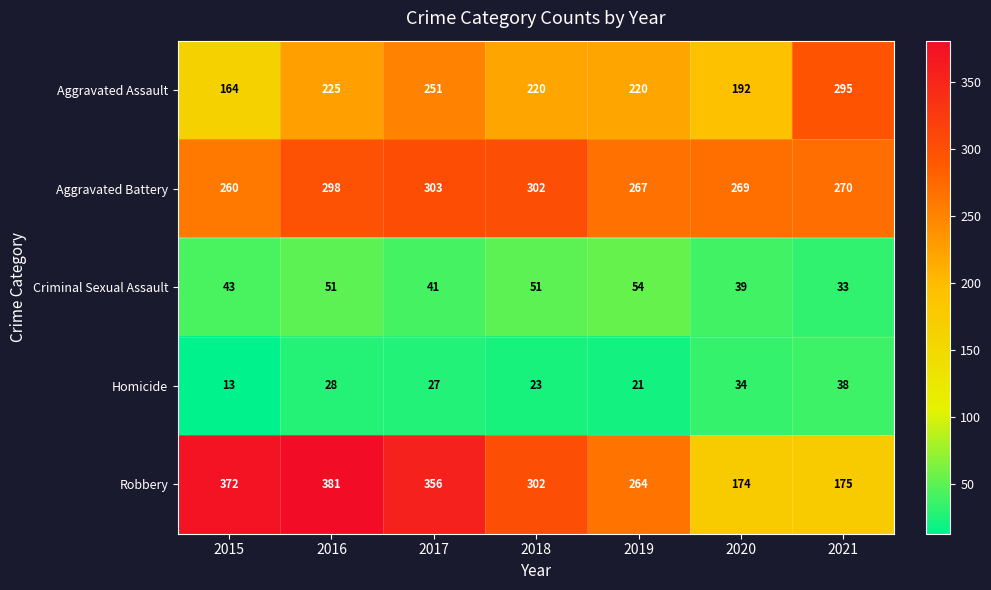

Rank the series by their maximum value, from lowest to highest.

Homicide, Criminal Sexual Assault, Aggravated Assault, Aggravated Battery, Robbery